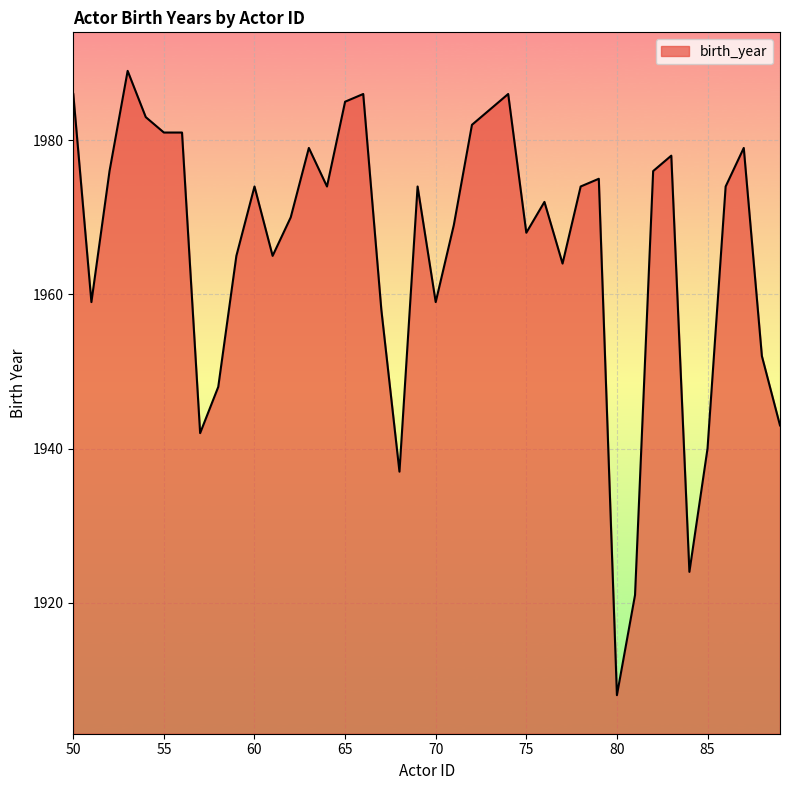

What is the difference between the maximum and minimum values?

81